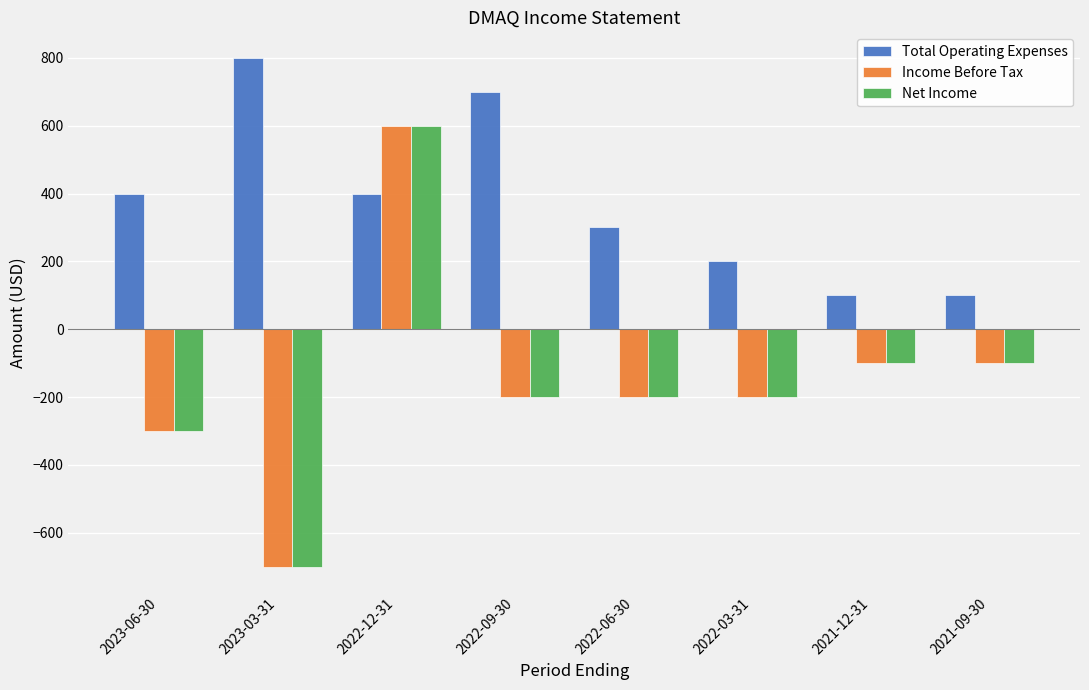

Which series has the largest total across all categories?

Total Operating Expenses